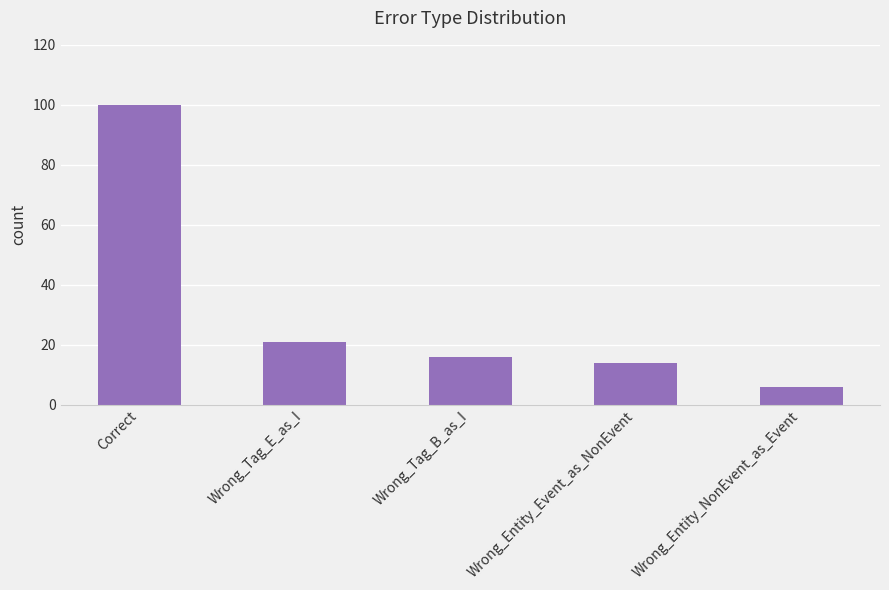

Reading left to right, transcribe all the data shown in this chart.

Correct=100	Wrong_Tag_E_as_I=21	Wrong_Tag_B_as_I=16	Wrong_Entity_Event_as_NonEvent=14	Wrong_Entity_NonEvent_as_Event=6